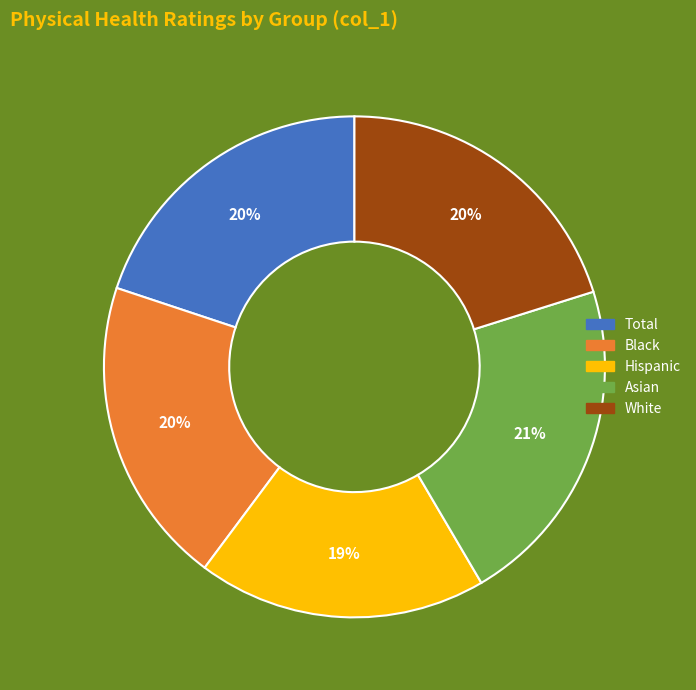

To the nearest percent, what percentage of the pie is Hispanic?

19%